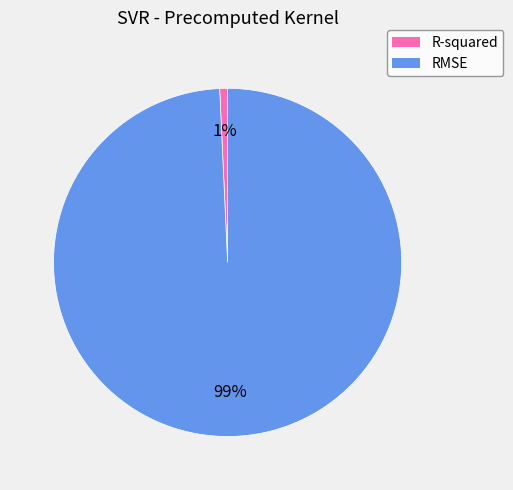

Rank the categories by value from lowest to highest.

R-squared, RMSE